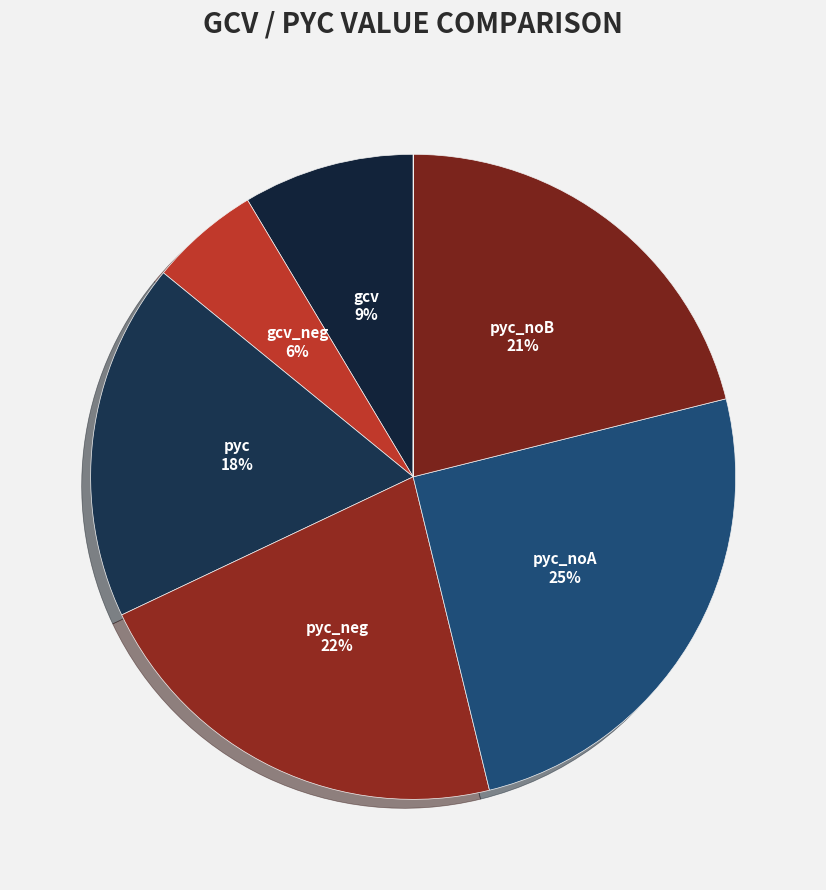

To the nearest percent, what is the average slice percentage?

14%